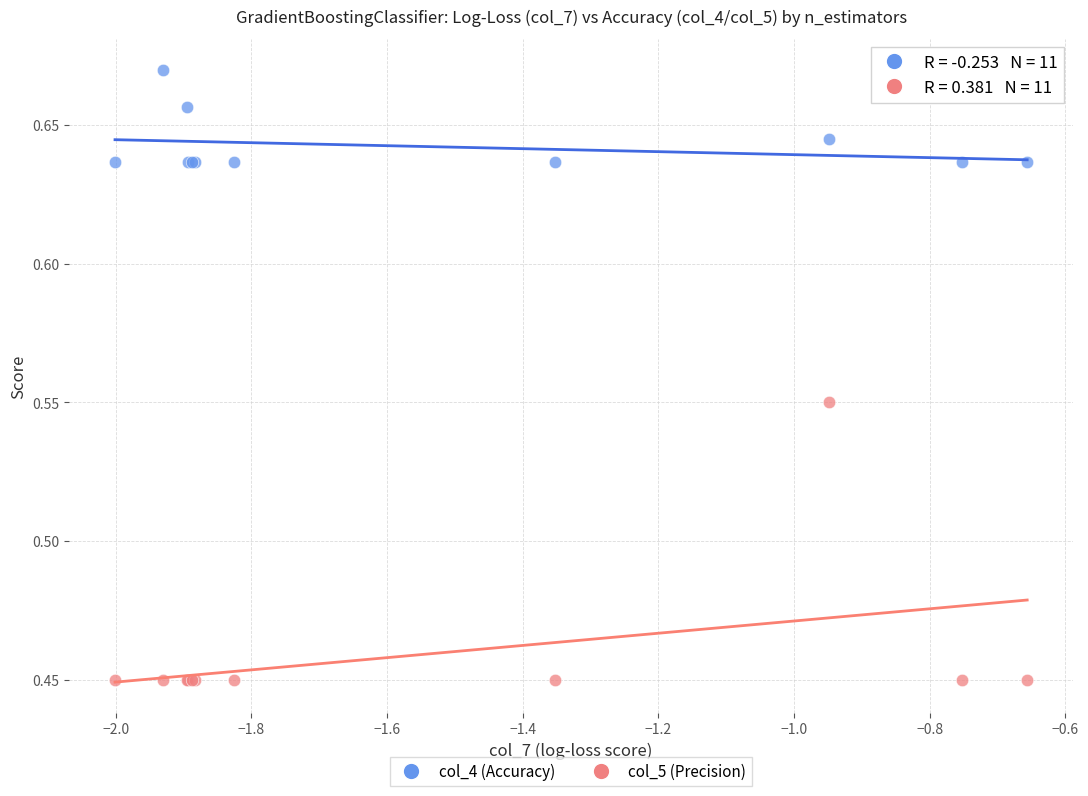

Which series contains the highest Y value?

col_4 (Accuracy)